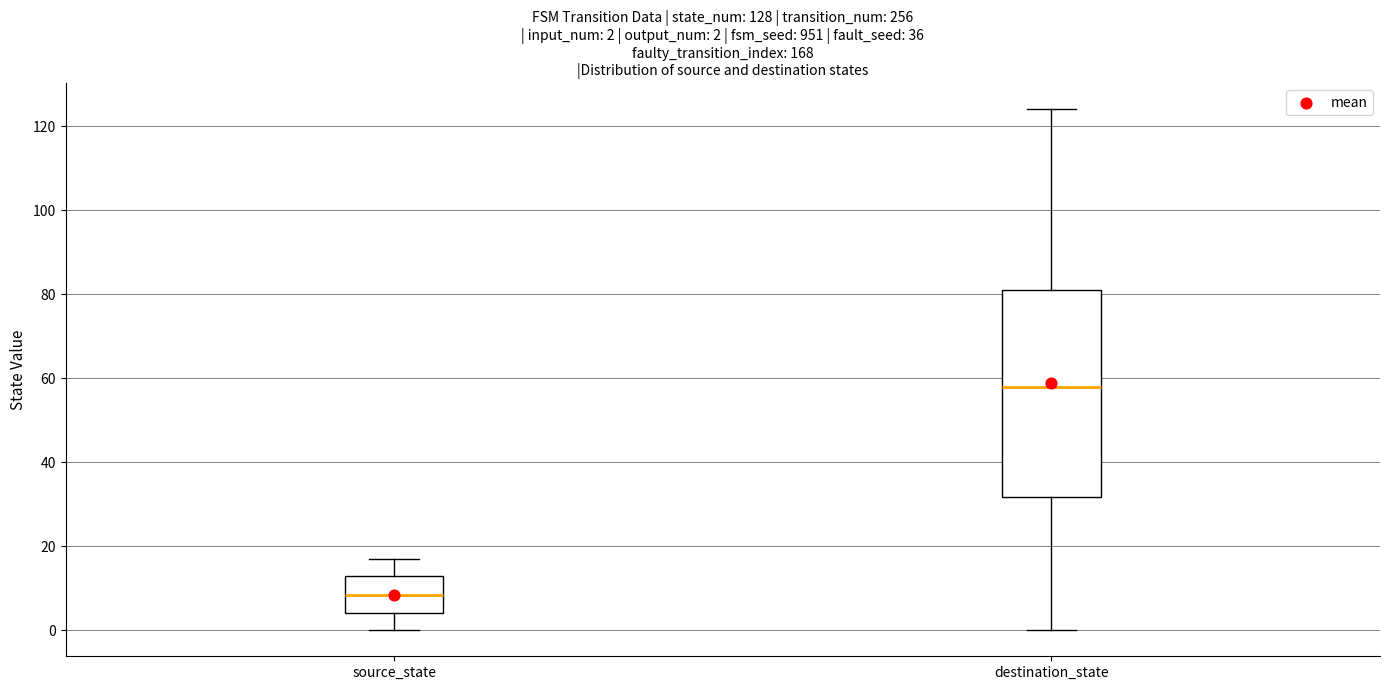

Which box has the highest median line?

destination_state